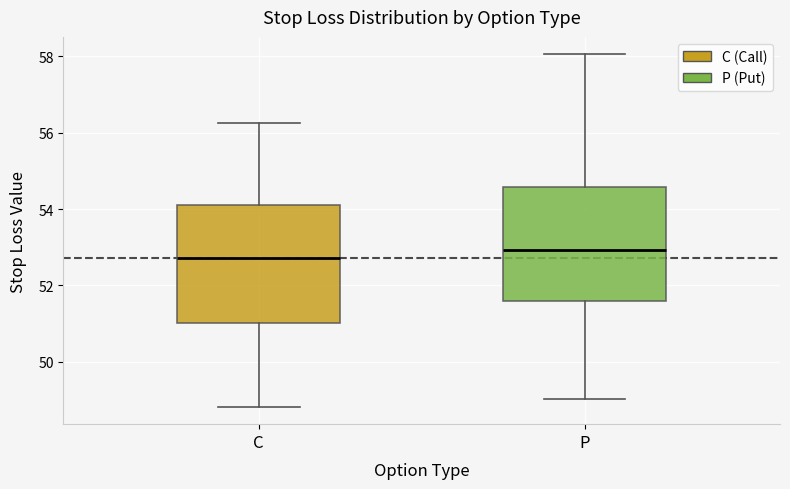

Reading left to right, transcribe this box plot: for each box, give where its median line is, the range the box spans, and where its two whiskers end, as read against the y-axis. The values are not printed on the chart, so give them approximately, as read against the axis.

C: median 52.8, box 51.0 to 54.2, whiskers 48.8 to 56.2
P: median 53.0, box 51.6 to 54.6, whiskers 49.0 to 58.0